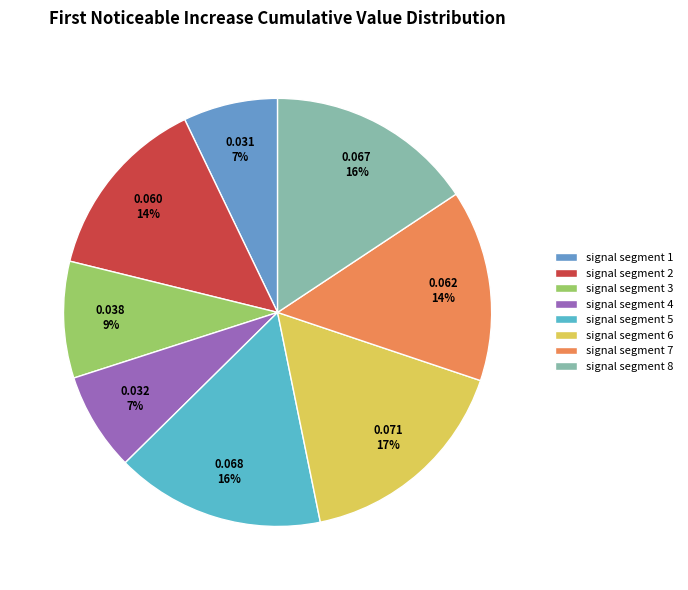

Is the sum of signal segment 7 and signal segment 4 greater than half?

No